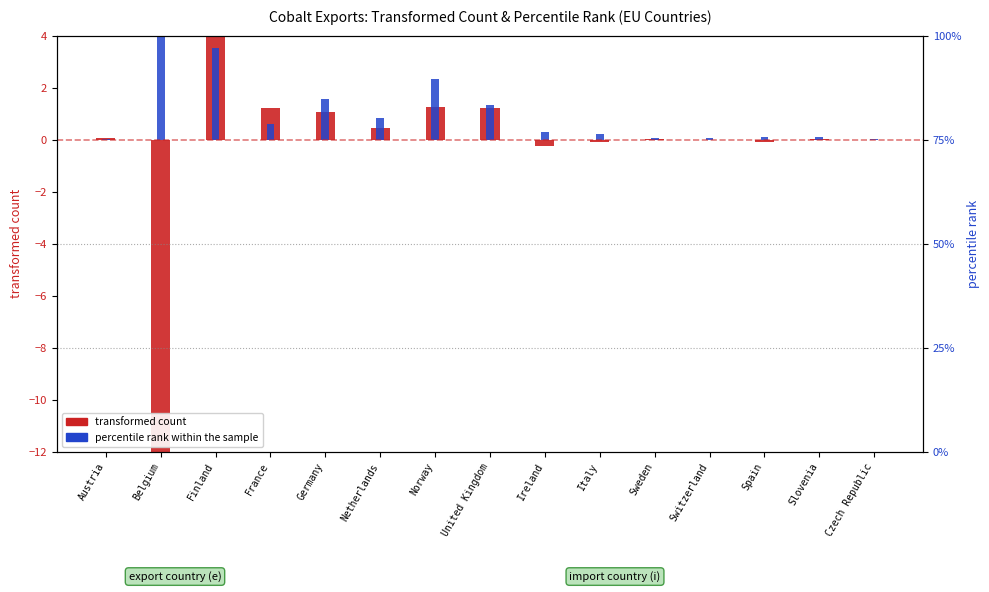

Reading right to left, what are all the values shown in this chart?

transformed count: Czech Republic=0.0	Slovenia=0.0	Spain=-0.1	Switzerland=-0.0	Sweden=0.0	Italy=-0.1	Ireland=-0.3	United Kingdom=1.2	Norway=1.3	Netherlands=0.5	Germany=1.1	France=1.2	Finland=4.6	Belgium=-12.0	Austria=0.1
percentile rank within the sample: Czech Republic=0.0	Slovenia=0.1	Spain=0.1	Switzerland=0.1	Sweden=0.1	Italy=0.2	Ireland=0.3	United Kingdom=1.3	Norway=2.3	Netherlands=0.8	Germany=1.6	France=0.6	Finland=3.5	Belgium=4.2	Austria=0.0